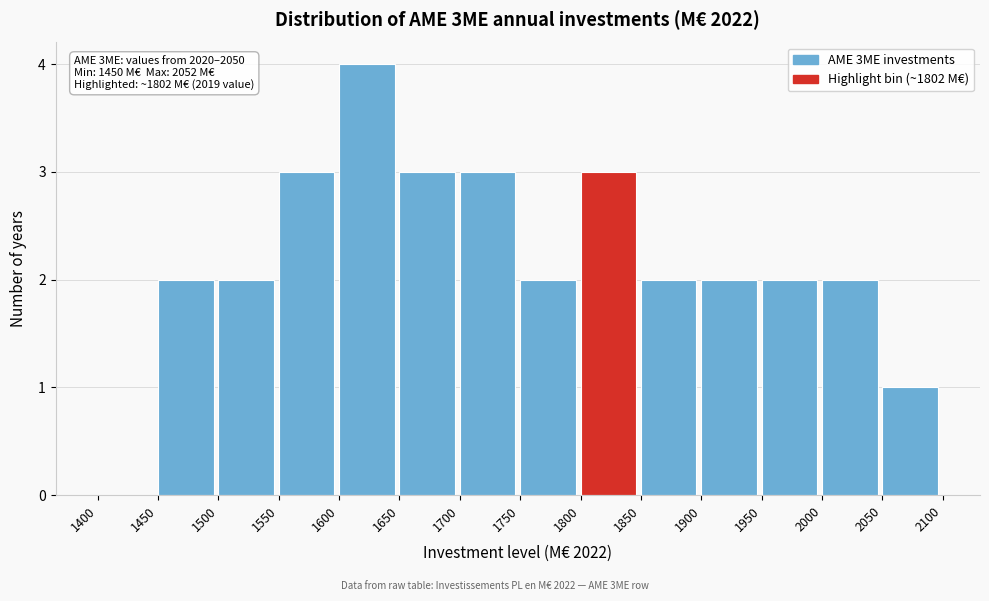

Over which range of the x-axis is the bar tallest?

1600 to 1650